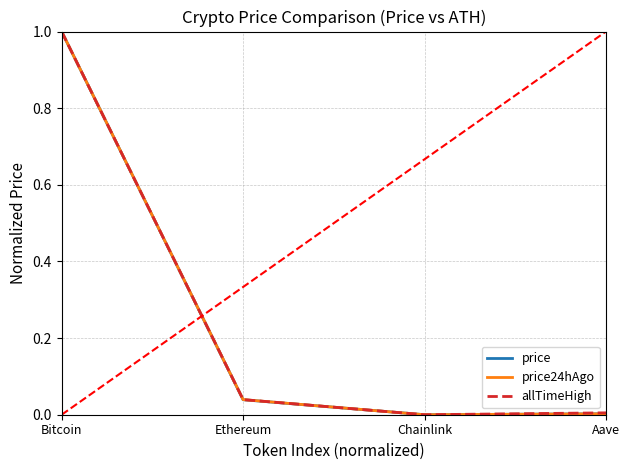

How many positive values does the allTimeHigh series have?

3